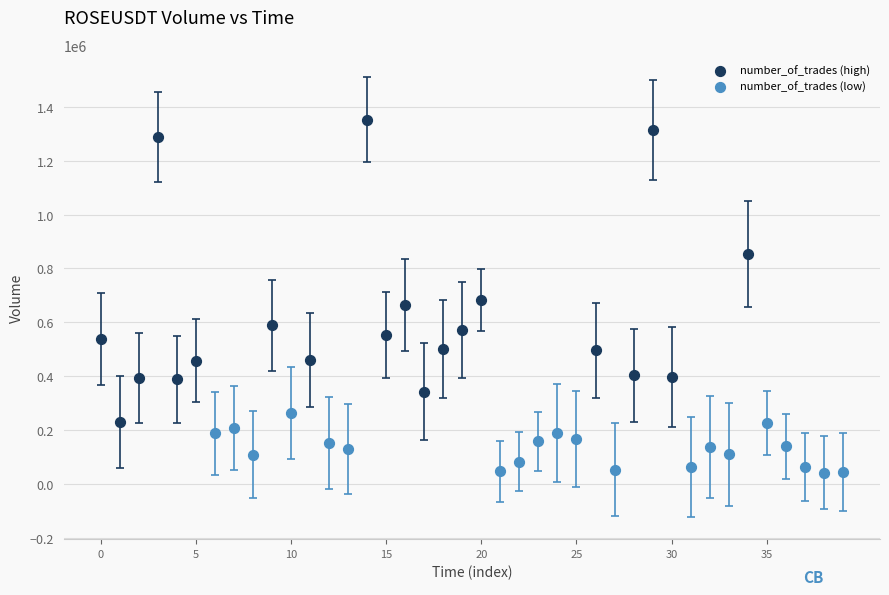

What are all the series names shown in the legend?

number_of_trades (high), number_of_trades (low)